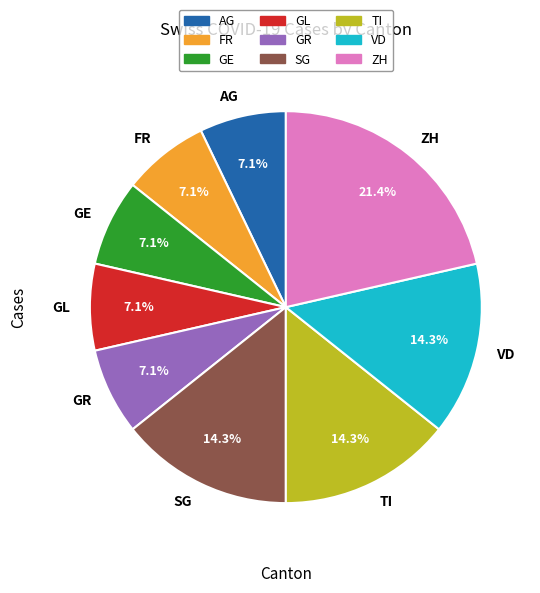

Combined, do AG and SG account for over 50%?

No